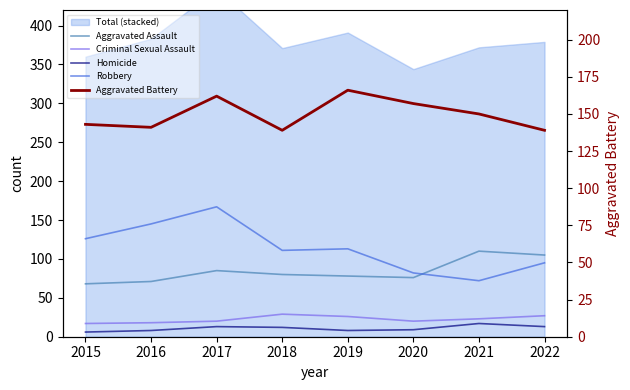

Between 2016 and 2019, which series saw the biggest shift?

Robbery